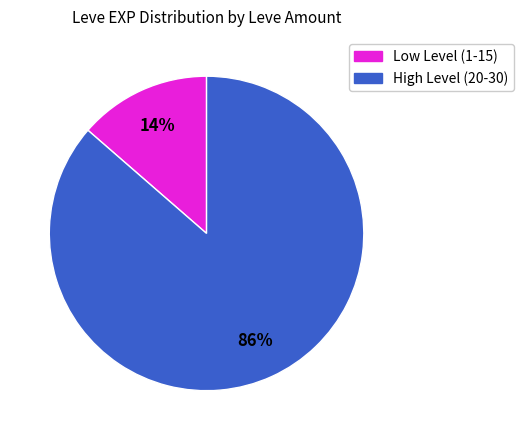

To the nearest percent, what is the average slice percentage?

50%